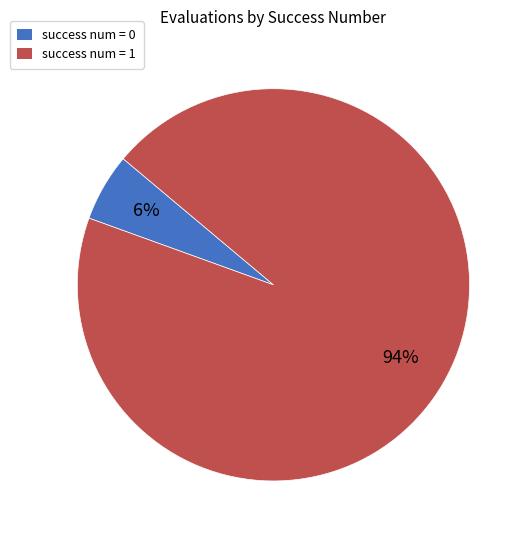

Do success num = 0 and success num = 1 together represent more than half of the pie?

Yes